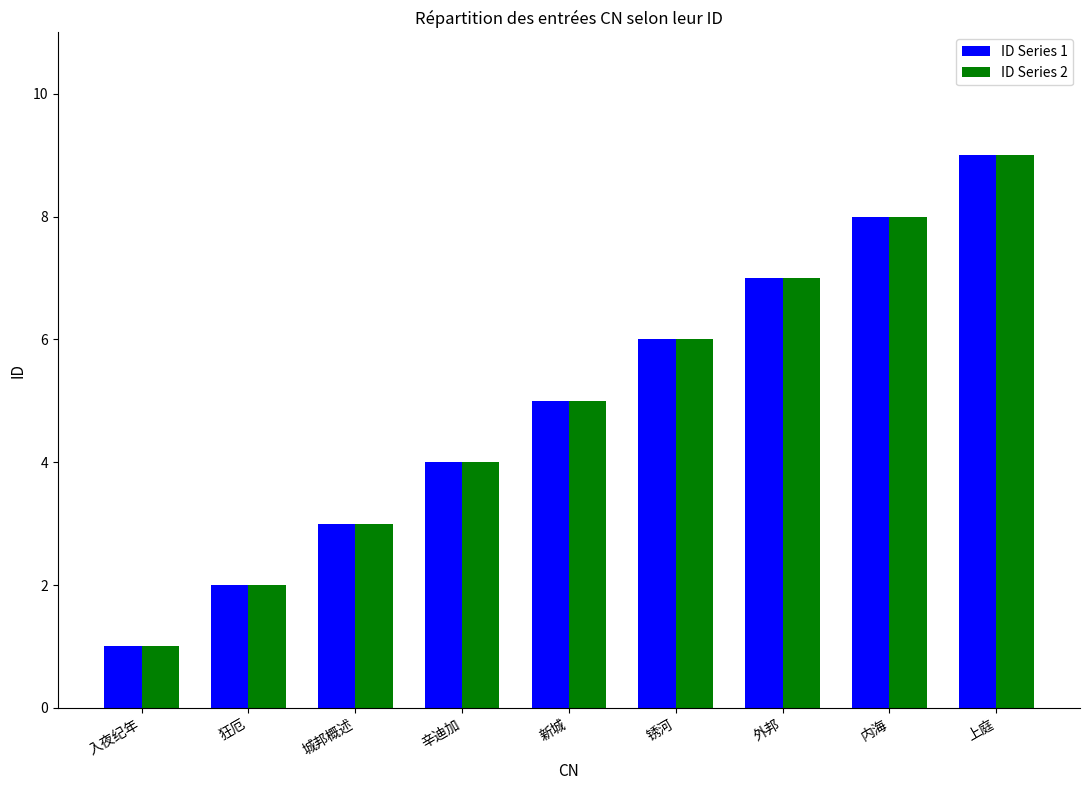

What is the total value across all series at 锈河?

12